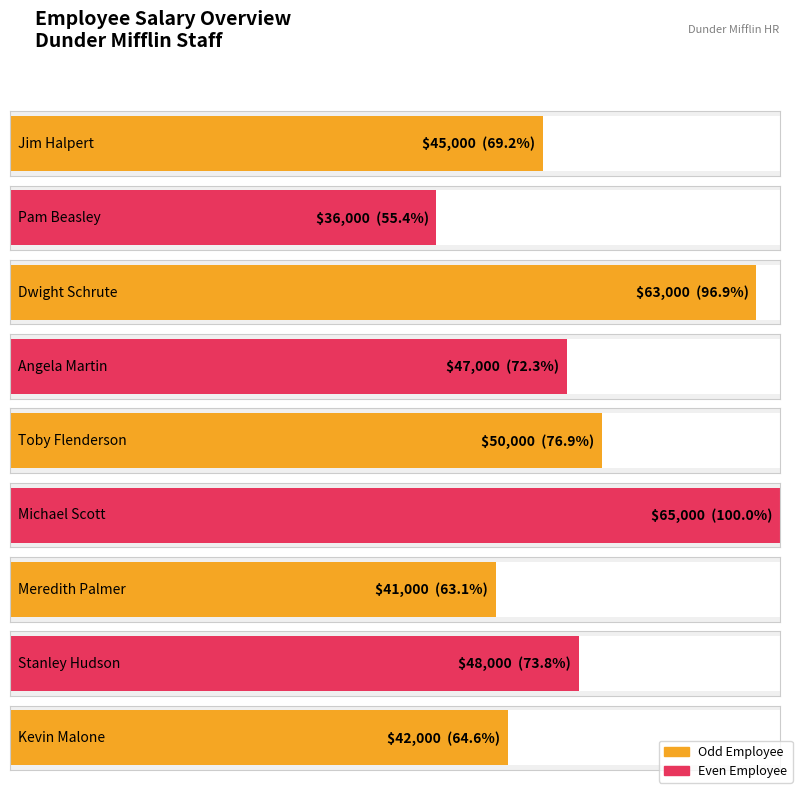

Reading right to left, transcribe all the data shown in this chart.

Kevin Malone=42000	Stanley Hudson=48000	Meredith Palmer=41000	Michael Scott=65000	Toby Flenderson=50000	Angela Martin=47000	Dwight Schrute=63000	Pam Beasley=36000	Jim Halpert=45000